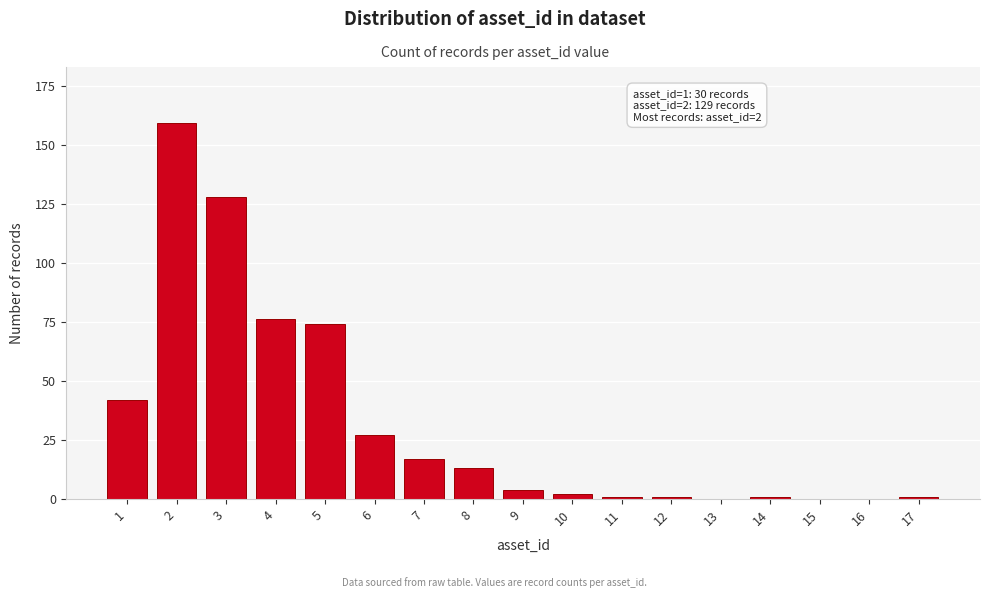

Reading right to left, list all the values displayed in this chart.

17=1	16=0	15=0	14=1	13=0	12=1	11=1	10=2	9=4	8=13	7=17	6=27	5=74	4=76	3=128	2=159	1=42